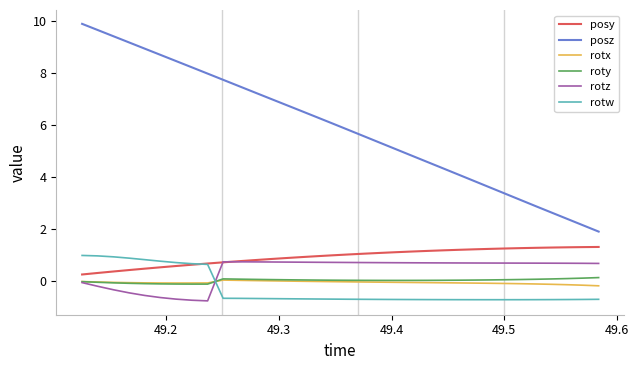

What is the smallest value displayed?

-0.7